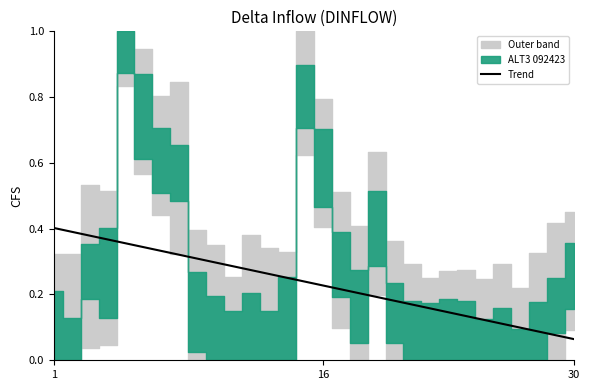

Is it true that the value at 18 is 0.0?

False